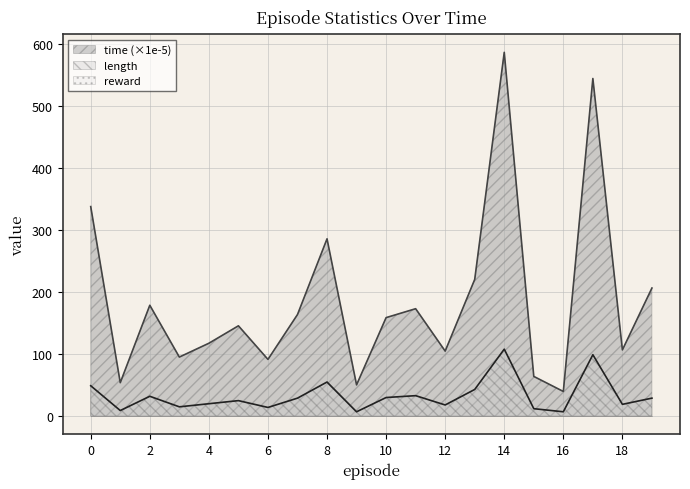

Is it true that time equals 272.2 at 19?

False